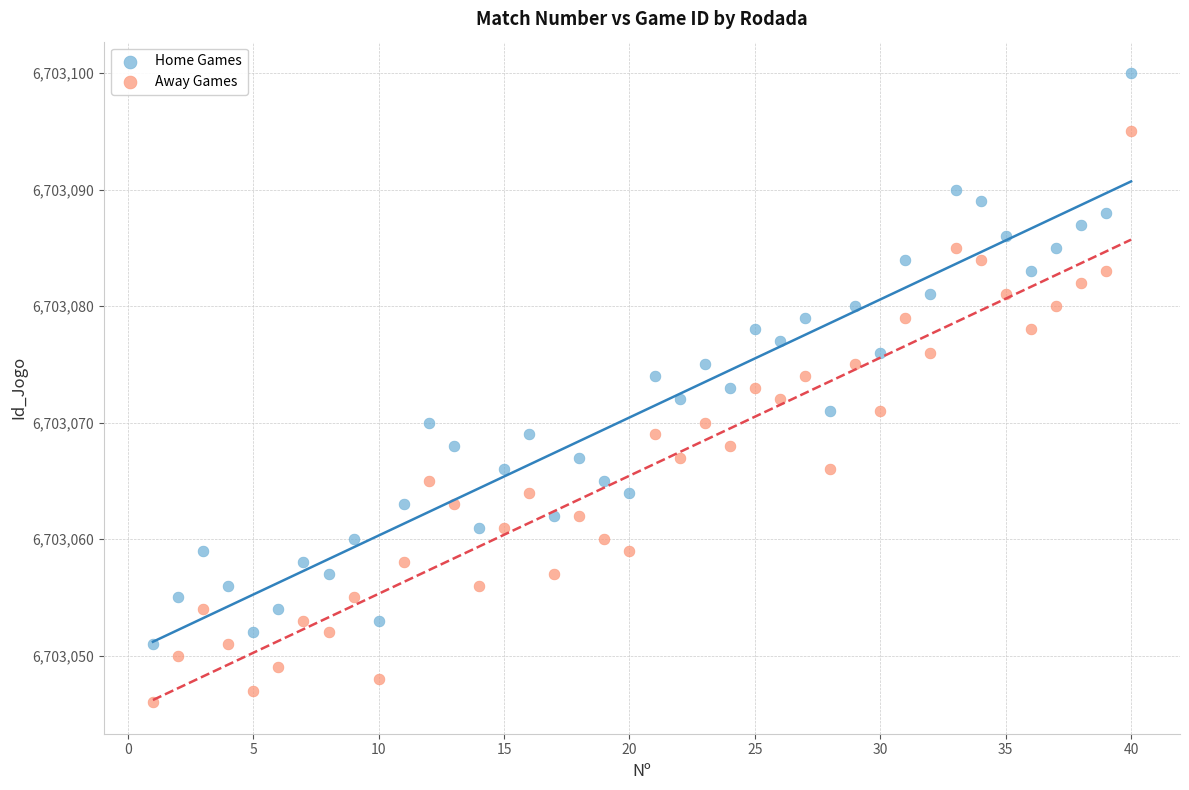

Which series contains the highest Y value?

Home Games